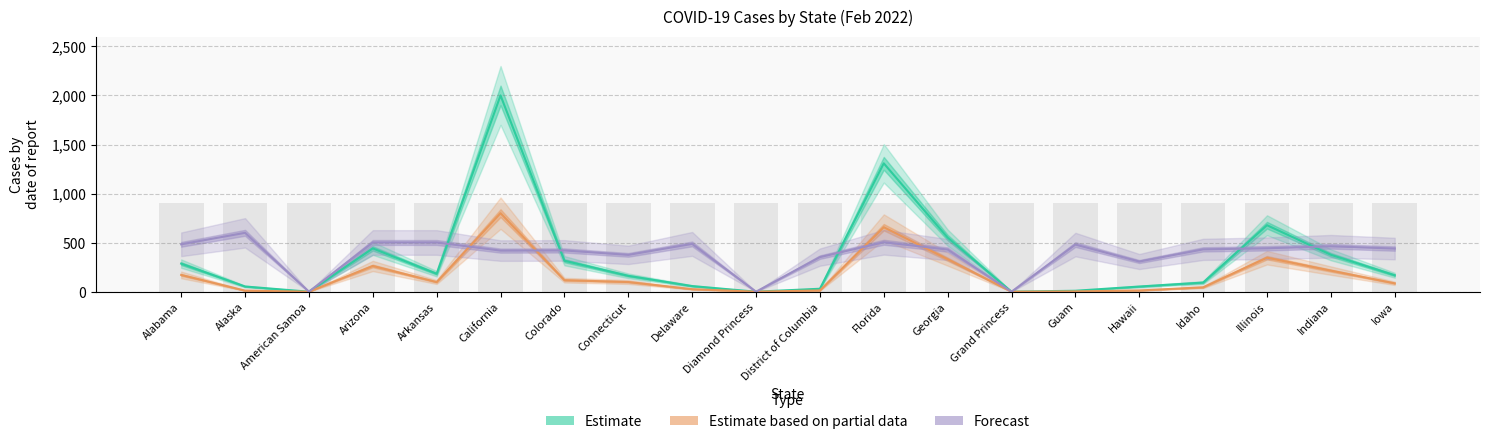

Which series has the widest spread of values?

Estimate (Confirmed)